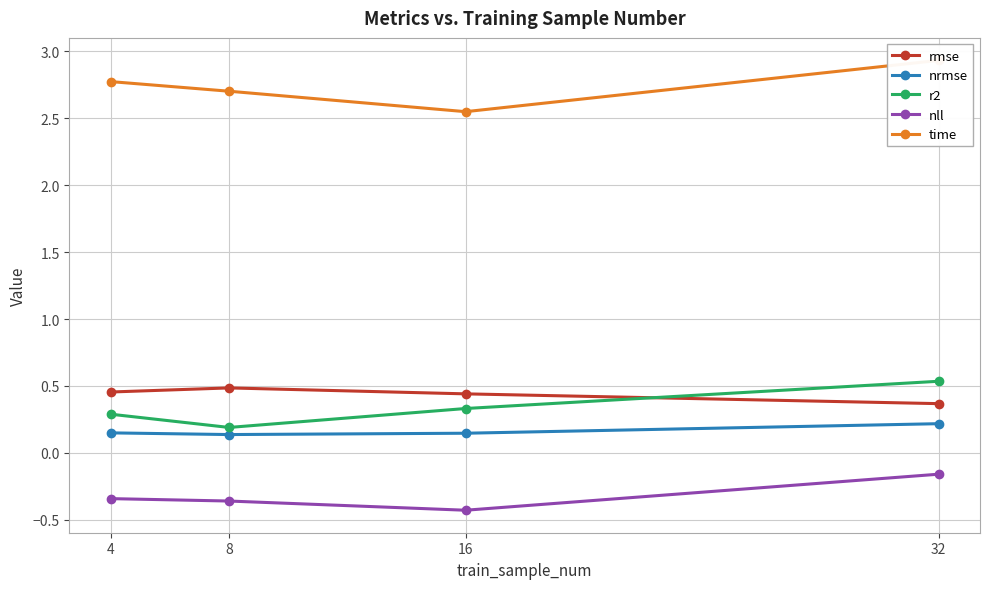

Rank the categories by r2 value from highest to lowest.

32, 16, 4, 8